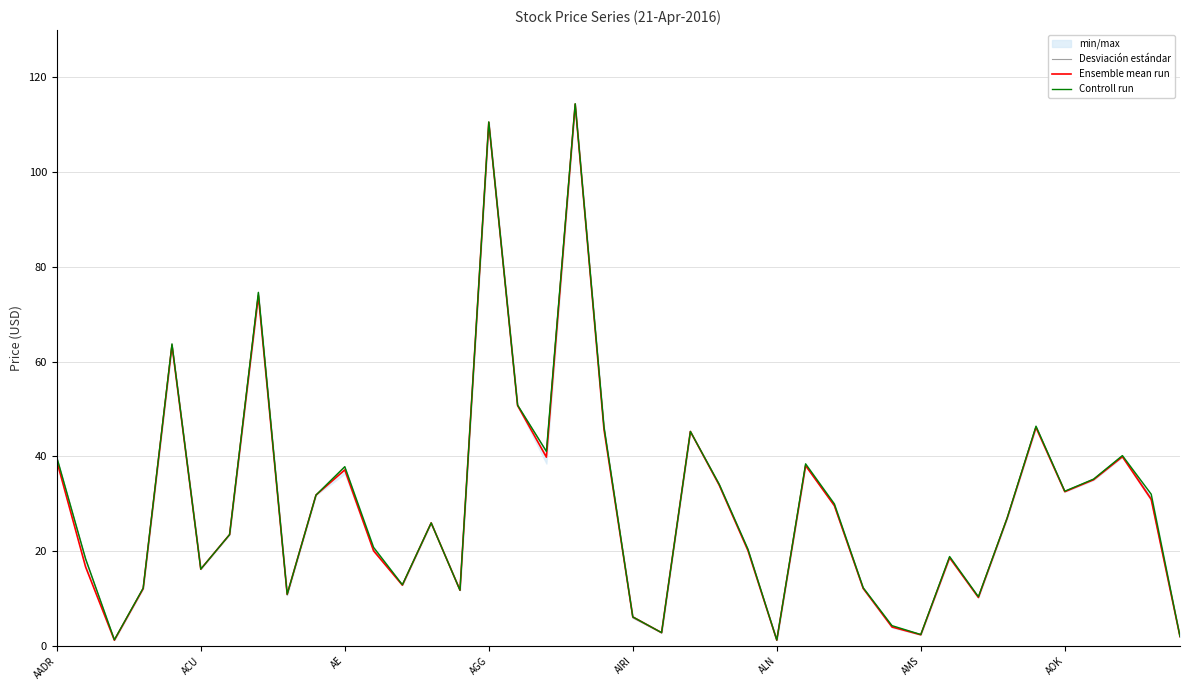

Reading left to right, extract all data points from this chart.

Desviación estándar: 39.8	18.4	1.2	12.1	63.7	16.2	23.5	74.6	10.7	31.8	37.8	20.3	12.9	25.9	11.7	110.5	50.8	41.0	114.3	46.2	5.9	2.8	45.2	33.9	20.3	1.2	38.1	29.6	12.1	4.1	2.4	18.6	10.2	27.0	46.4	32.6	35.2	40.1	31.1	1.9
Ensemble mean run: 39.0	16.6	1.2	12.1	63.4	16.2	23.5	73.9	10.9	31.8	37.1	20.0	12.8	25.9	11.7	110.5	50.7	39.8	114.4	45.6	6.1	2.8	45.2	33.9	20.1	1.2	38.0	29.6	12.1	4.0	2.3	18.6	10.2	26.9	46.1	32.5	35.0	39.9	30.9	1.9
Controll run: 39.8	18.4	1.2	12.2	63.7	16.2	23.5	74.6	10.9	31.8	37.8	20.8	12.9	25.9	11.7	110.6	50.8	41.0	114.5	46.2	6.1	2.8	45.2	34.1	20.4	1.2	38.4	29.9	12.2	4.2	2.4	18.8	10.3	27.0	46.4	32.6	35.2	40.1	32.0	1.9